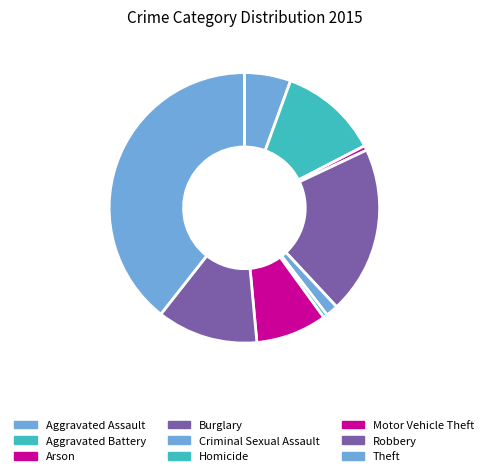

How many segments does this pie chart have?

9